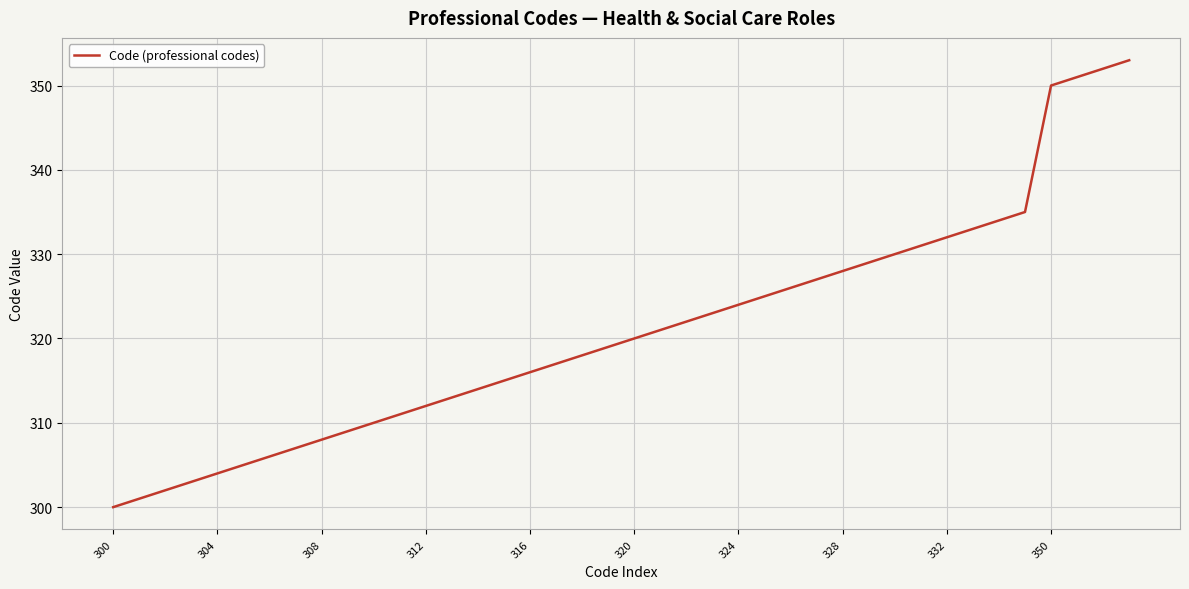

What is the greatest value displayed?

353